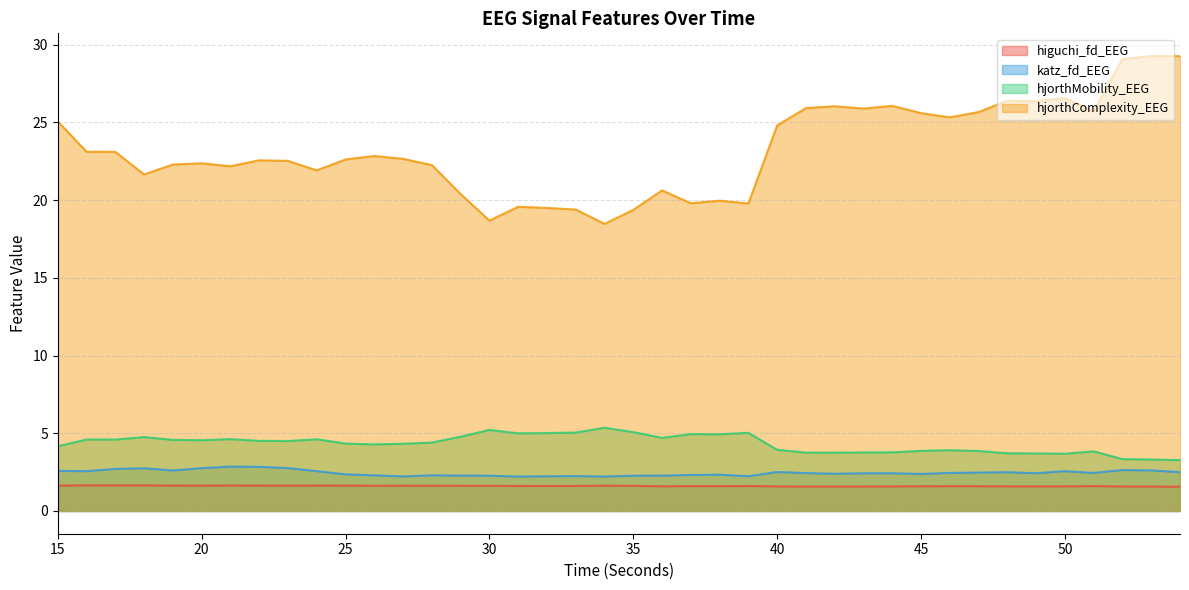

In katz_fd_EEG, how many points are lower than both neighbors (excluding endpoints)?

10